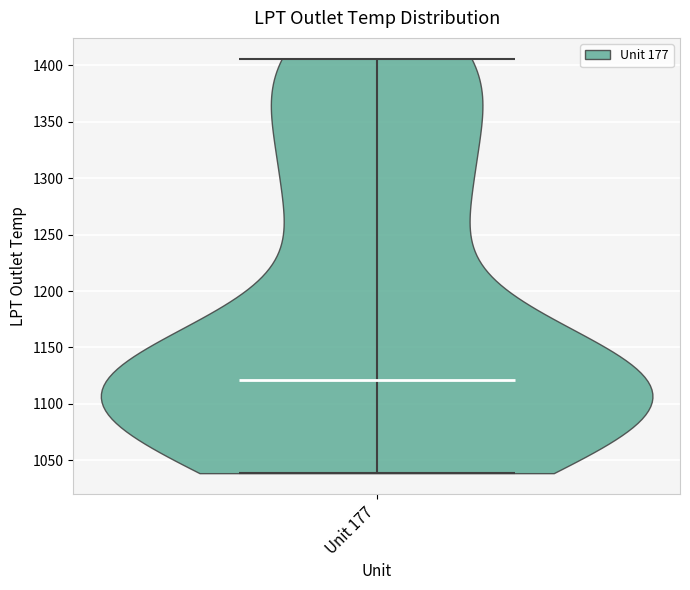

What is the highest point the violin for Unit 177 reaches on the y-axis? The values are not printed on the chart, so give them approximately, as read against the axis.

1405